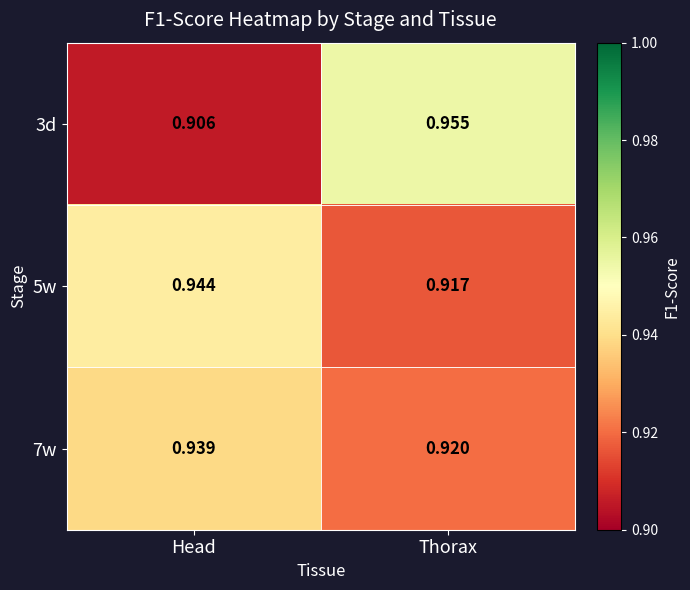

How many data points does each series have?

2